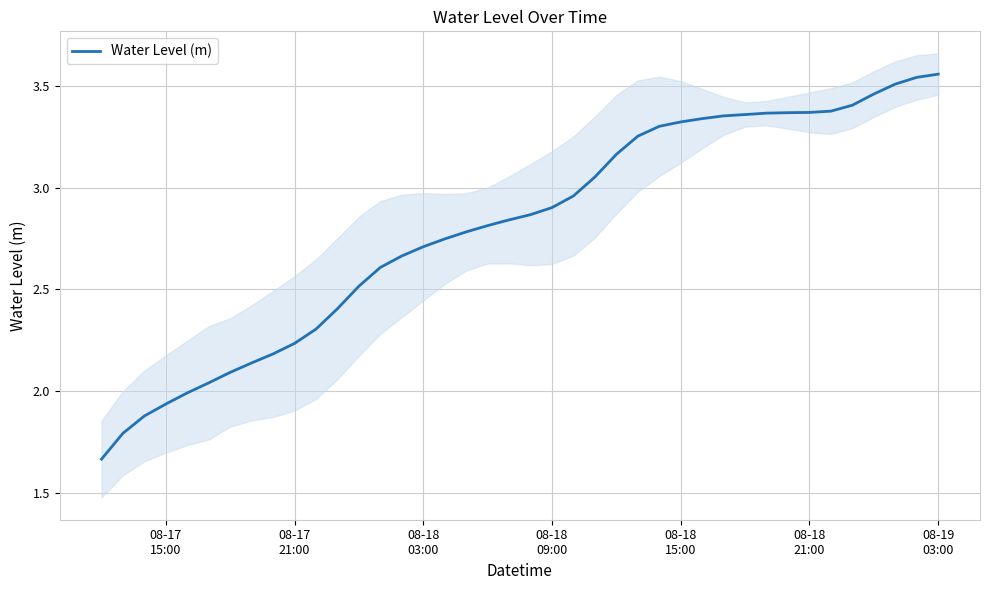

True or false: there are more than 1 points higher than both neighbors.

False